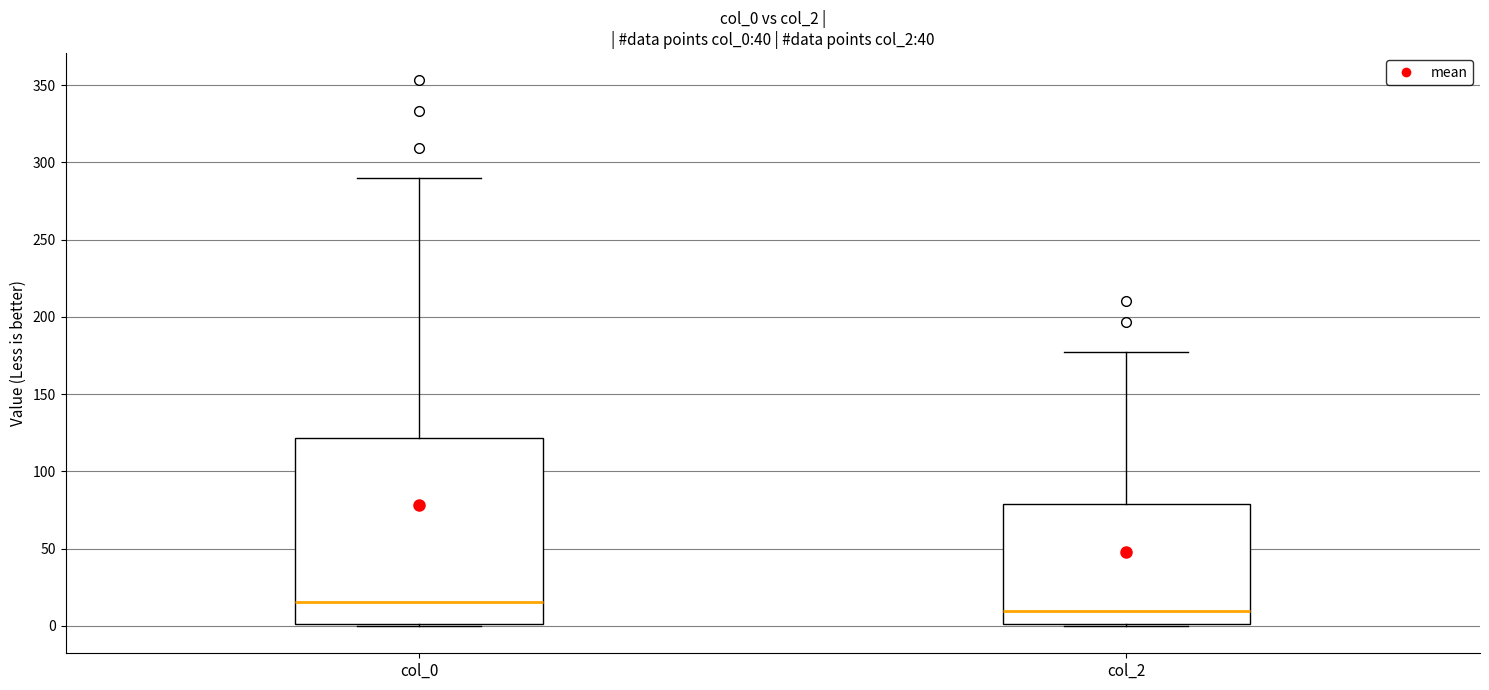

Reading left to right, transcribe this box plot: for each box, give where its median line is, the range the box spans, and where its two whiskers end, as read against the y-axis. The values are not printed on the chart, so give them approximately, as read against the axis.

col_0: median 15, box 0 to 120, whiskers 0 to 290
col_2: median 10, box 0 to 80, whiskers 0 to 175